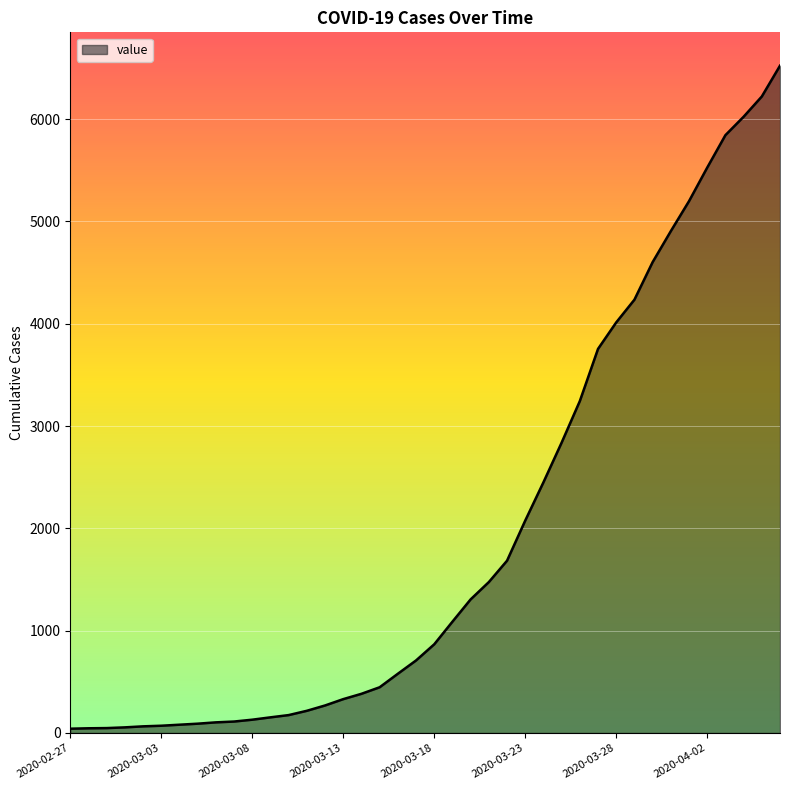

What is the maximum value shown in the chart?

6522